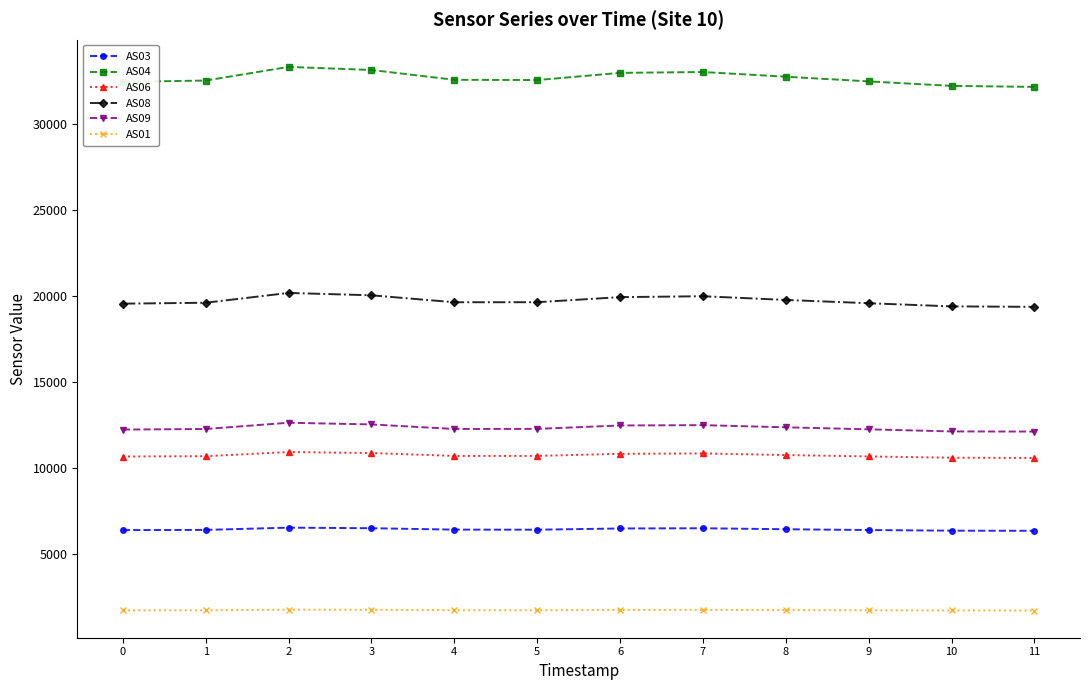

Rank the series at 11 from lowest to highest value.

AS01, AS03, AS06, AS09, AS08, AS04